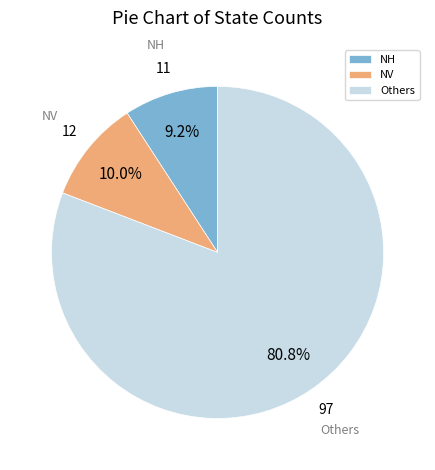

Which category has the biggest portion of the pie?

Others